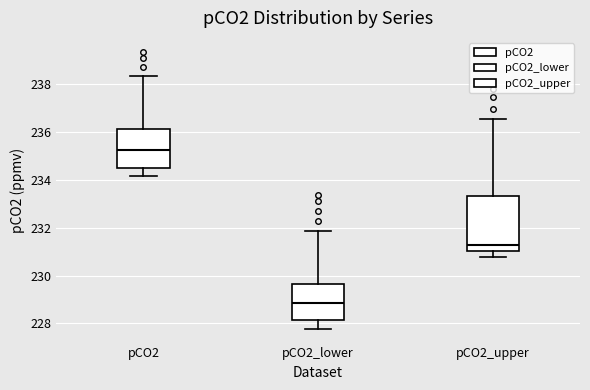

Which box's median line is the highest?

pCO2